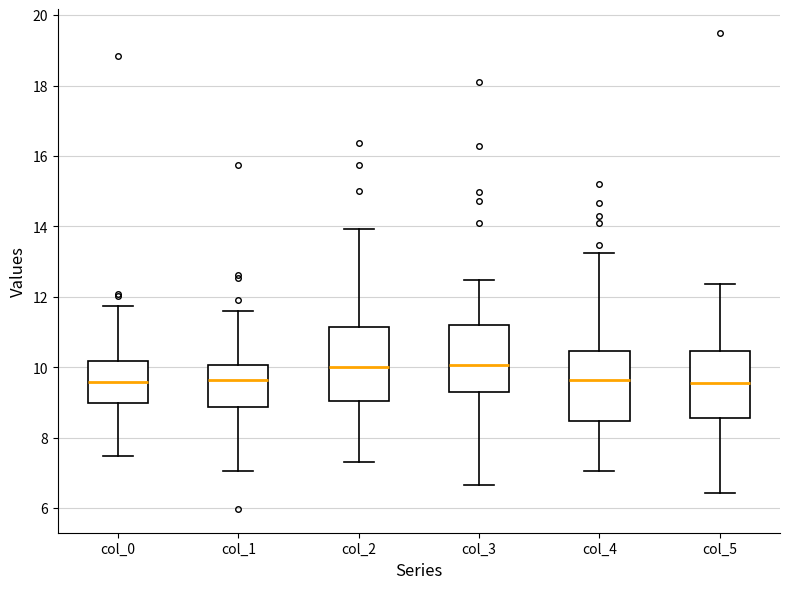

Where is the upper edge of the box for col_3 on the y-axis? The values are not printed on the chart, so give them approximately, as read against the axis.

11.2